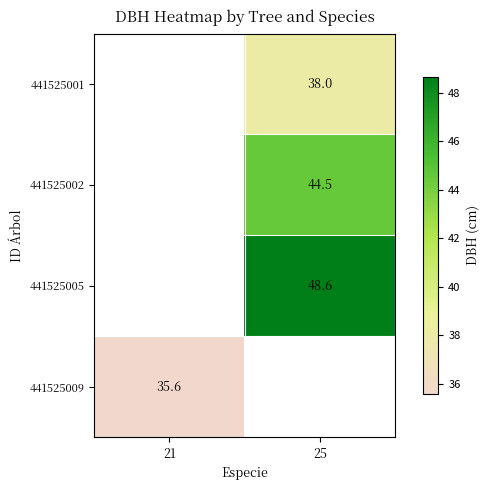

What is the smallest value displayed?

35.6